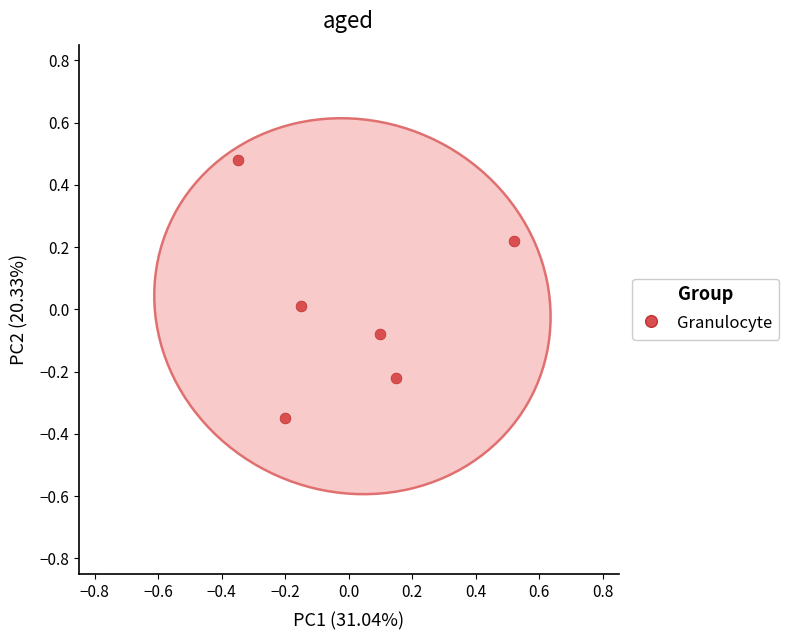

What is the range of X values (max minus min)?

0.9